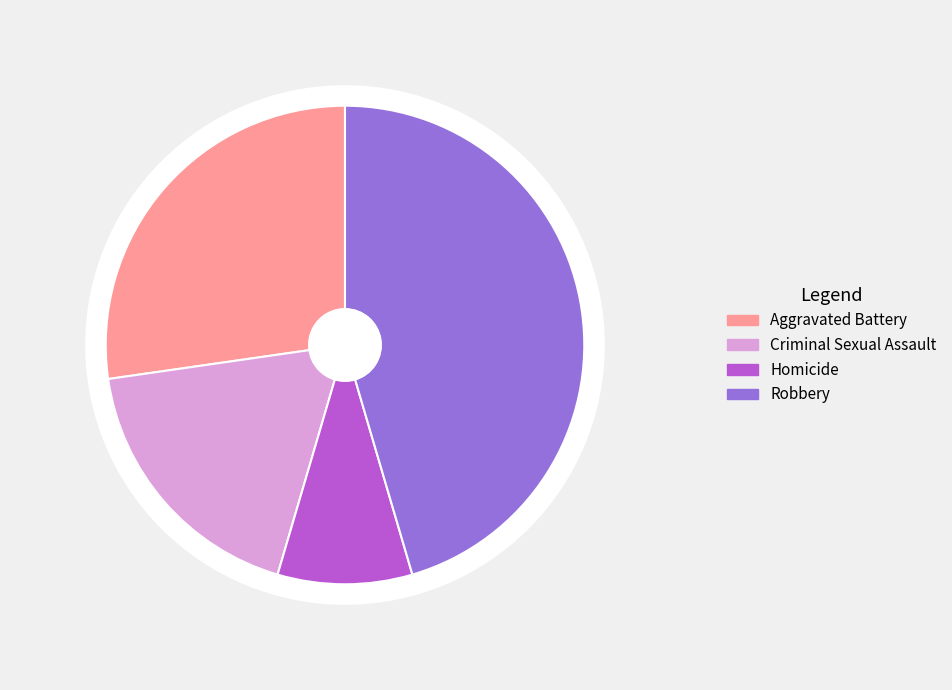

Do Homicide and Aggravated Battery together represent more than half of the pie?

No